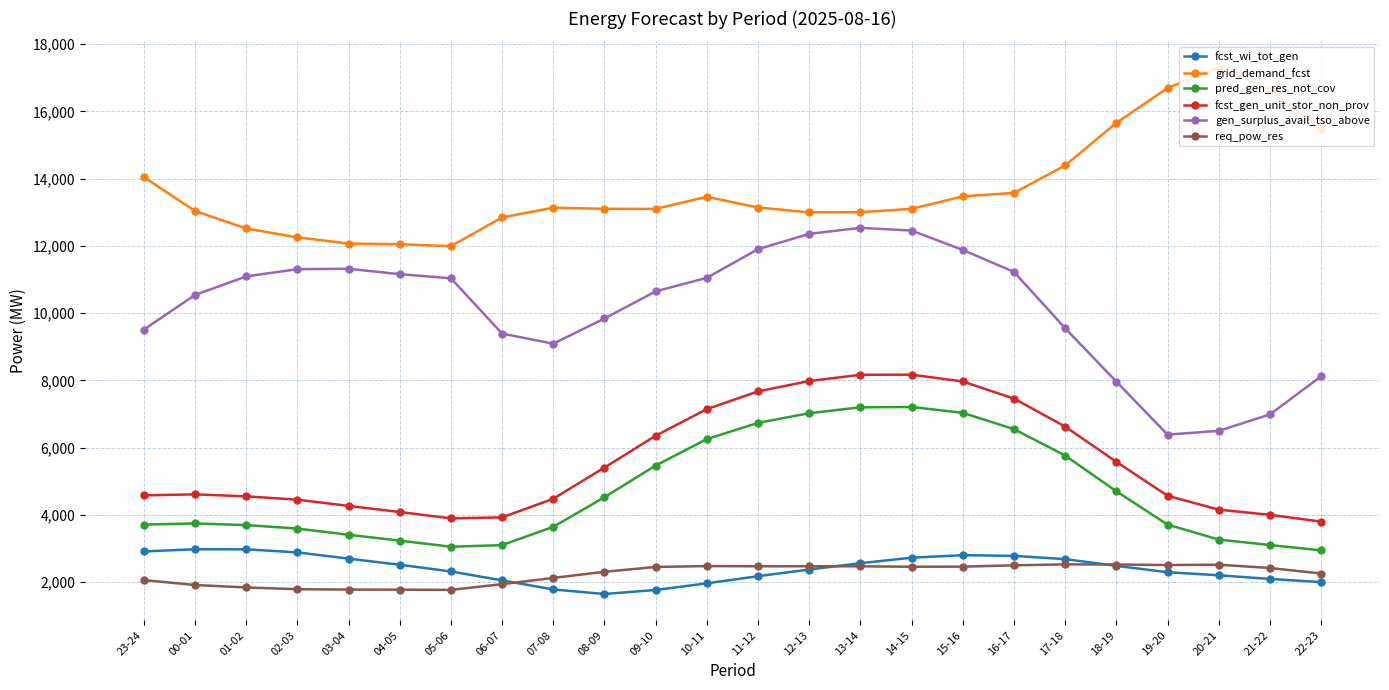

What is the difference between the grid_demand_fcst values at 00-01 and 07-08?

99